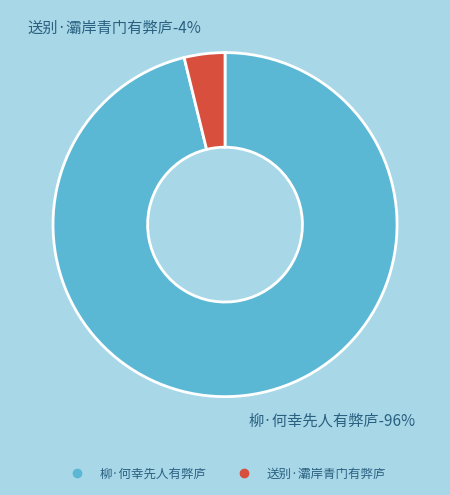

To the nearest percent, what percentage of the pie is 柳·何幸先人有弊庐?

96%